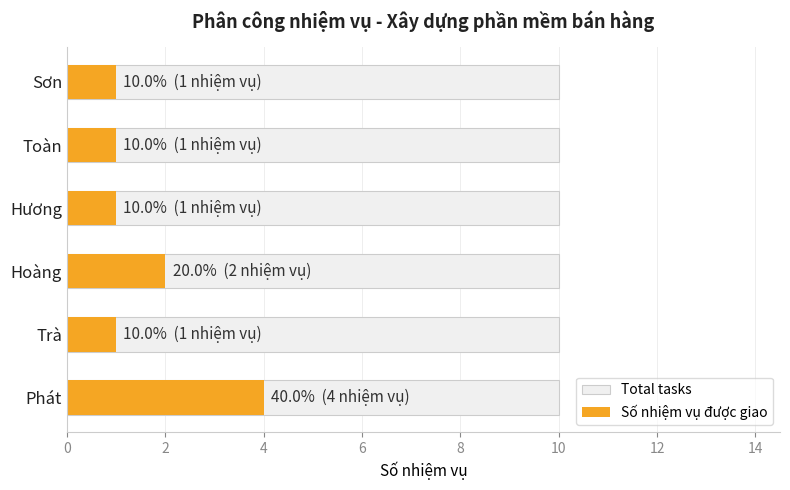

What is the average value?

2